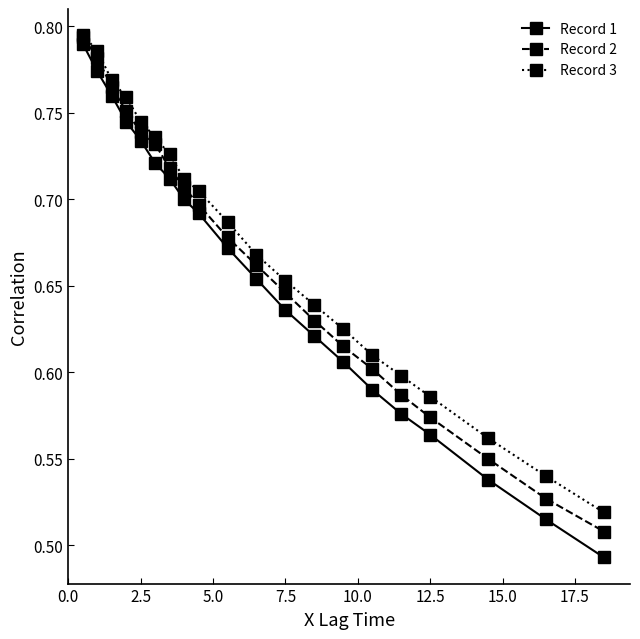

True or false: Record 3 has more than 1 points higher than both neighbors.

False